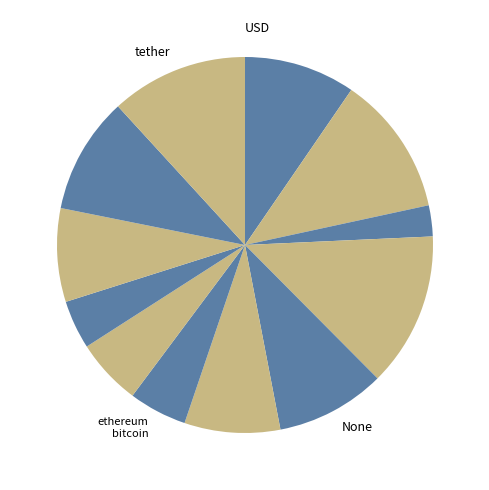

How many slices are in this pie chart?

12